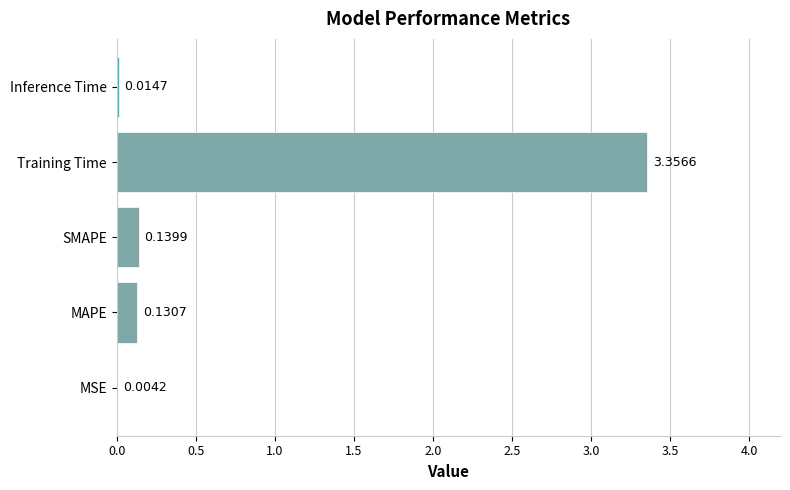

Are the bars horizontal?

Yes